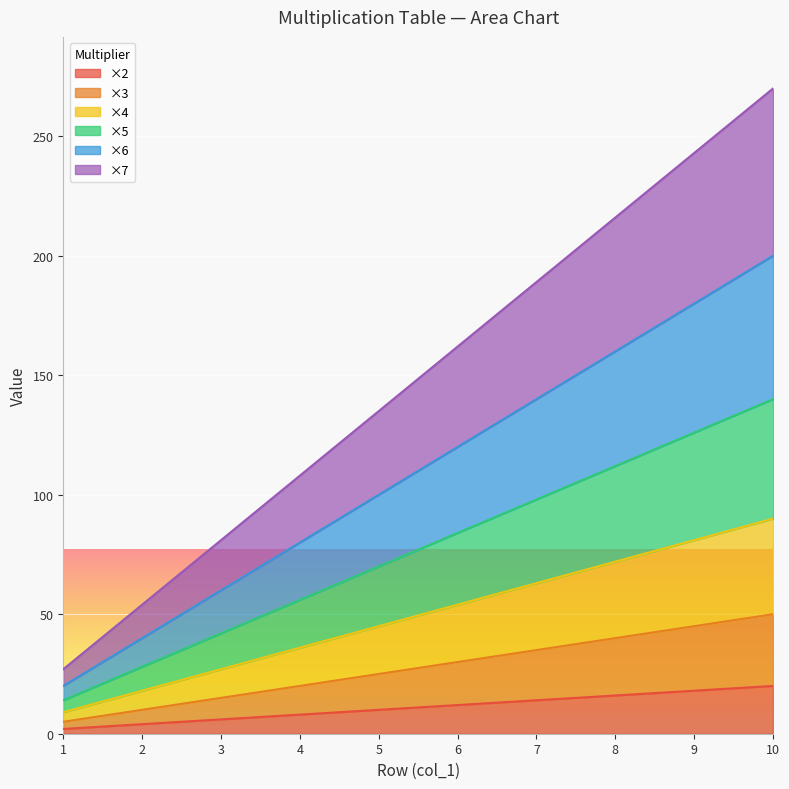

How many series are shown in this chart?

6